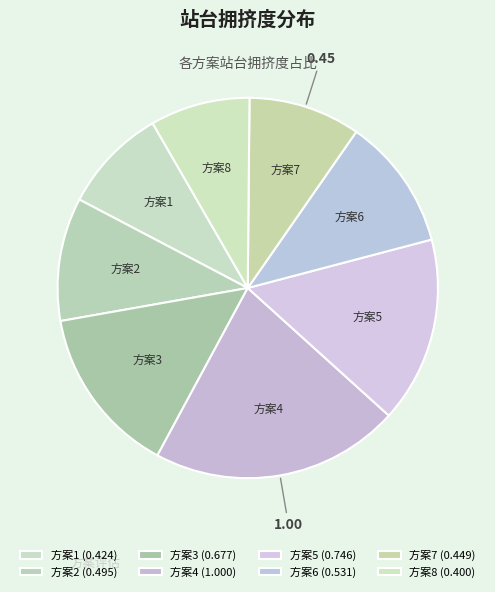

Do 方案4 and 方案6 together represent more than half of the pie?

No